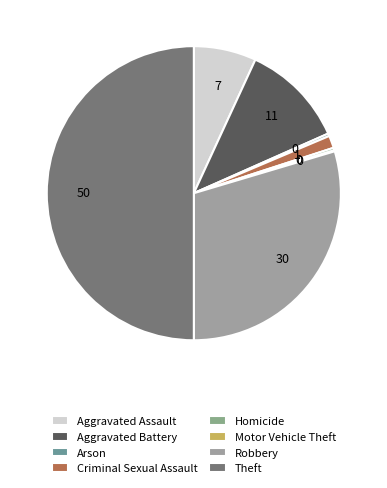

How much of the chart is everything except Robbery?

70.4%